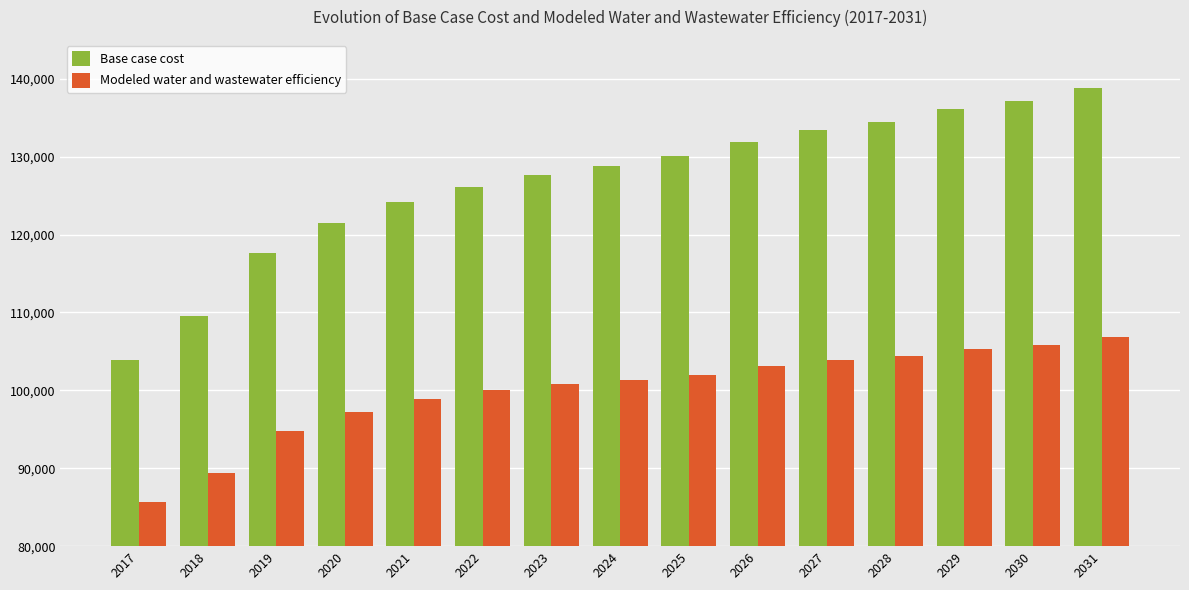

Is it true that Base case cost equals 134444.2 at 2028?

True